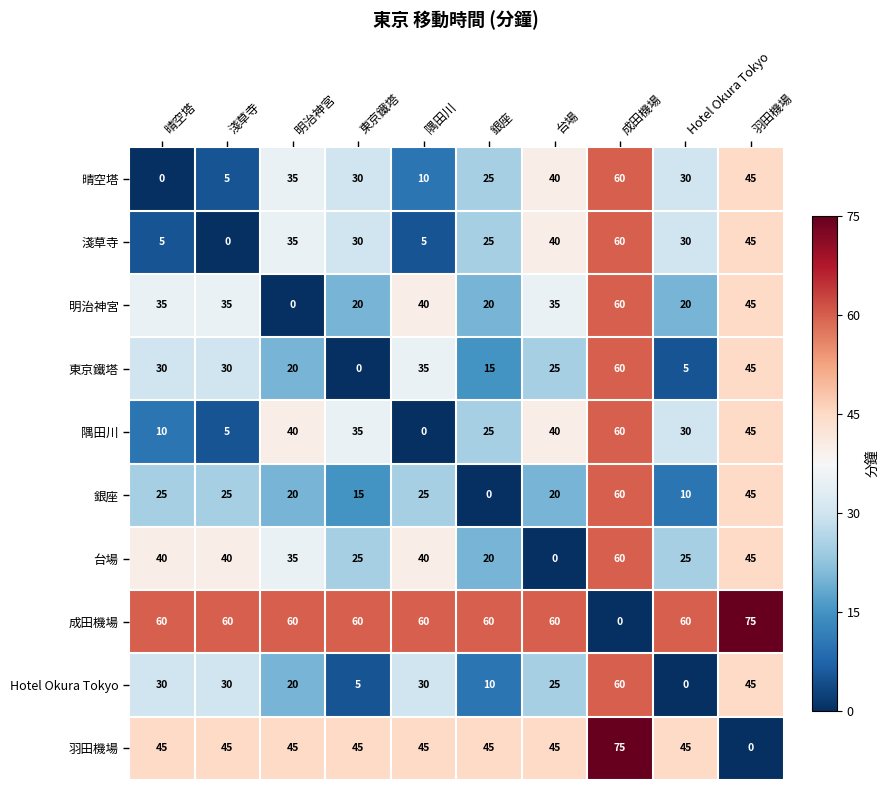

What is the sum of all 銀座 values?

245